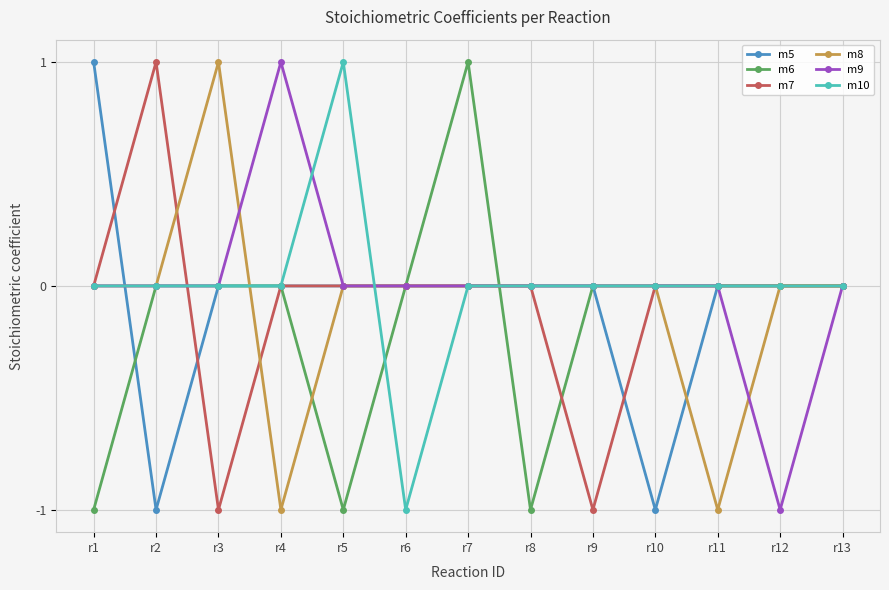

True or false: m8 has a value of 0 at r7.

True